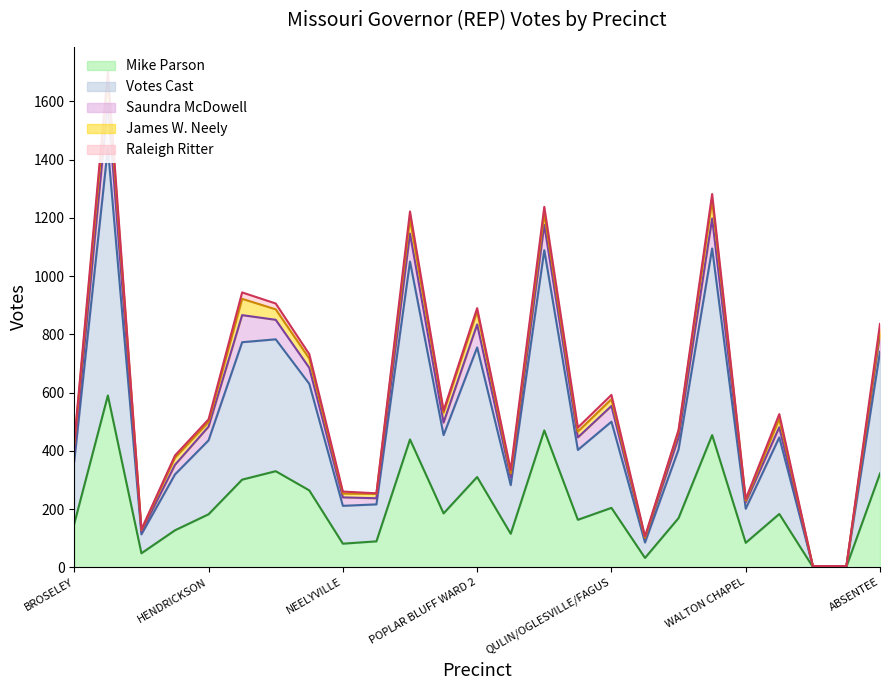

Which category has the lowest value across all series?

FEDERAL